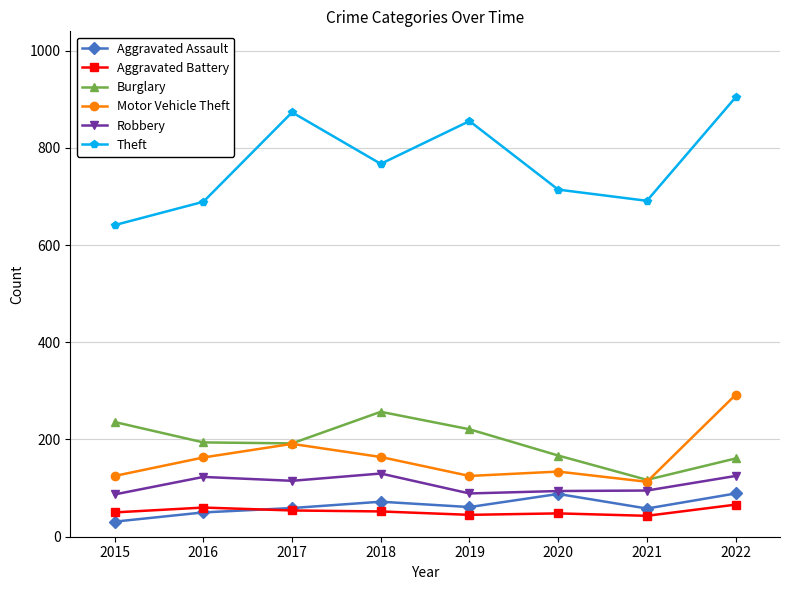

True or false: Motor Vehicle Theft has more than 0 points higher than both neighbors.

True